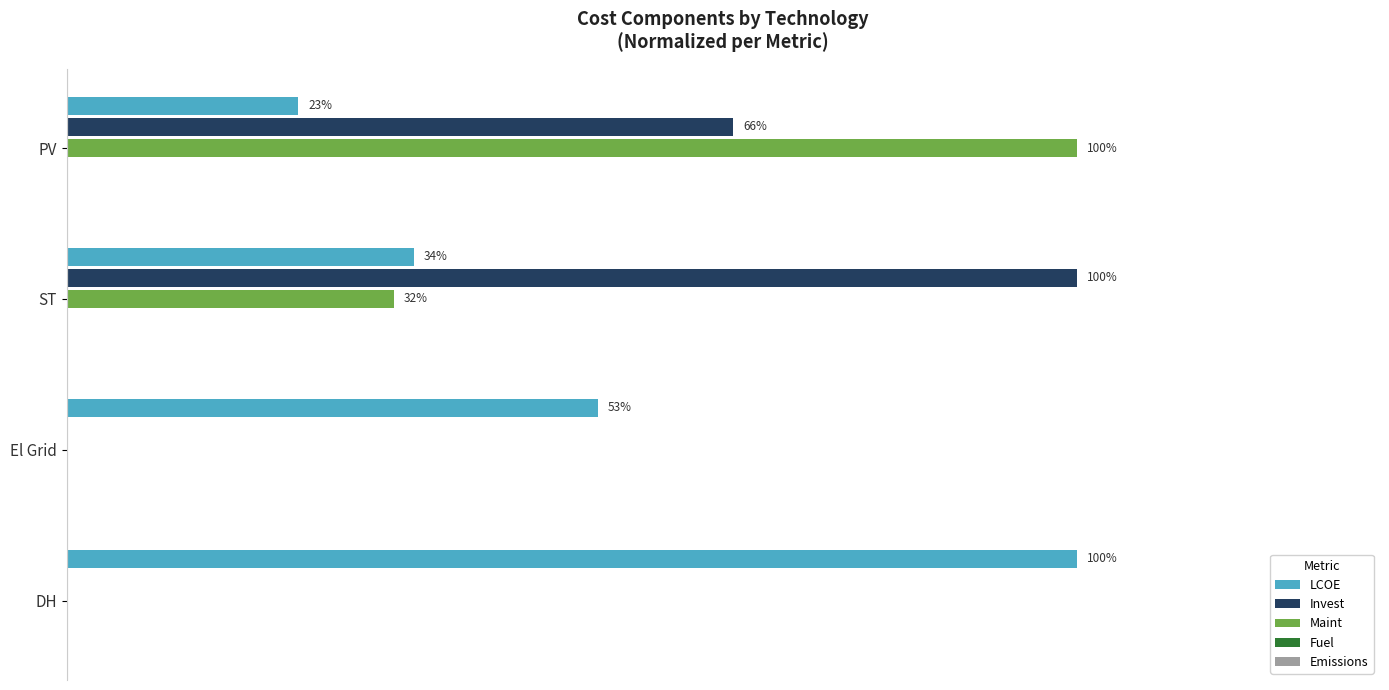

Is the value of LCOE at PV greater than the value of Invest at ST?

No